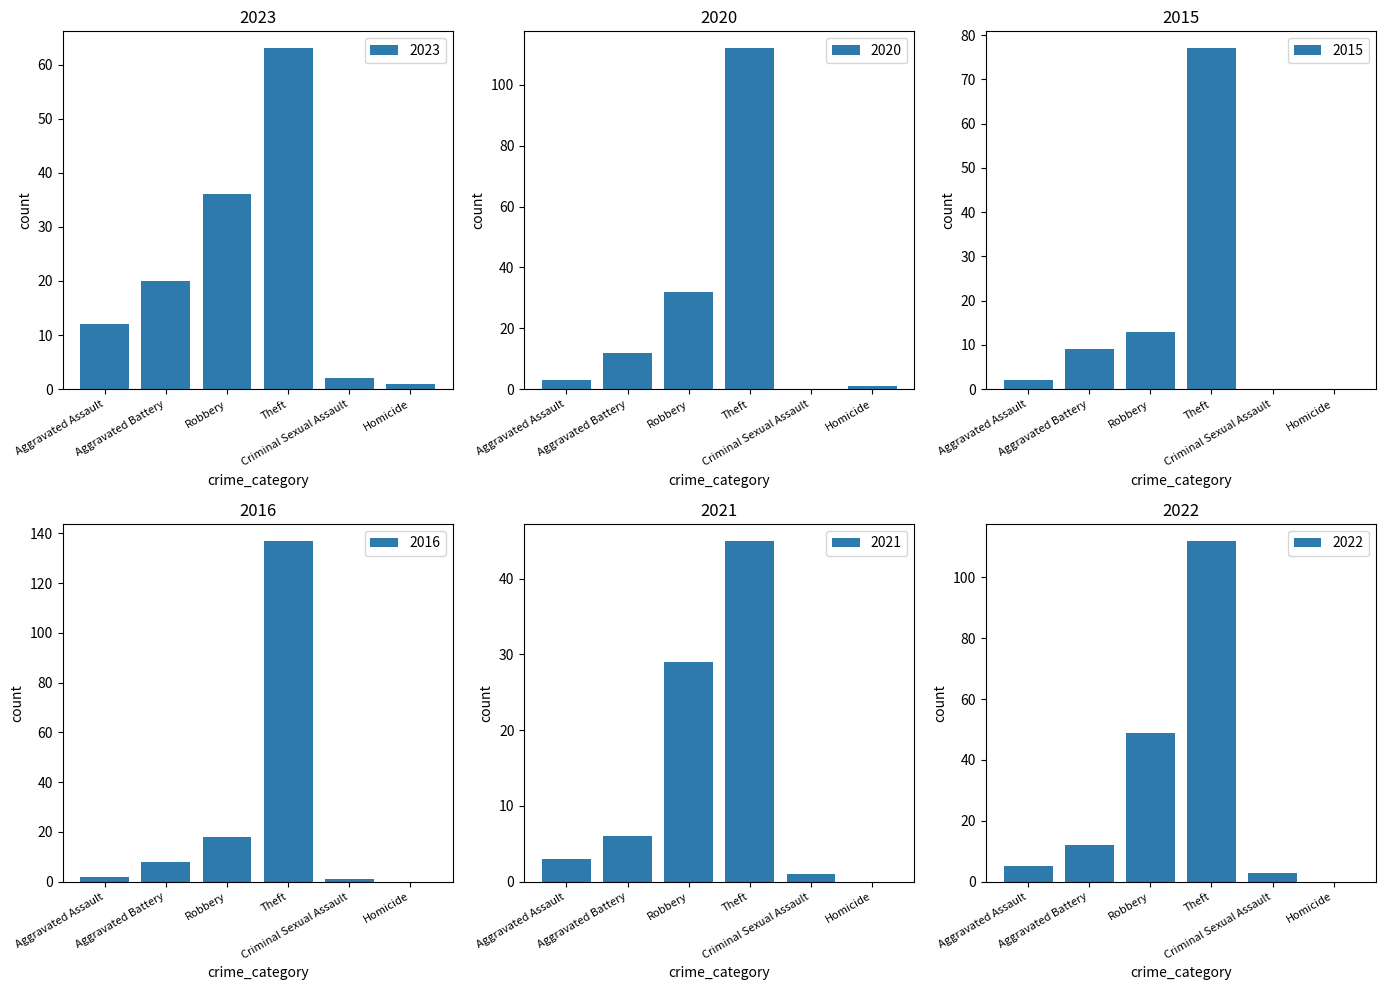

Where is 2020 nearest to the value 56?

Robbery